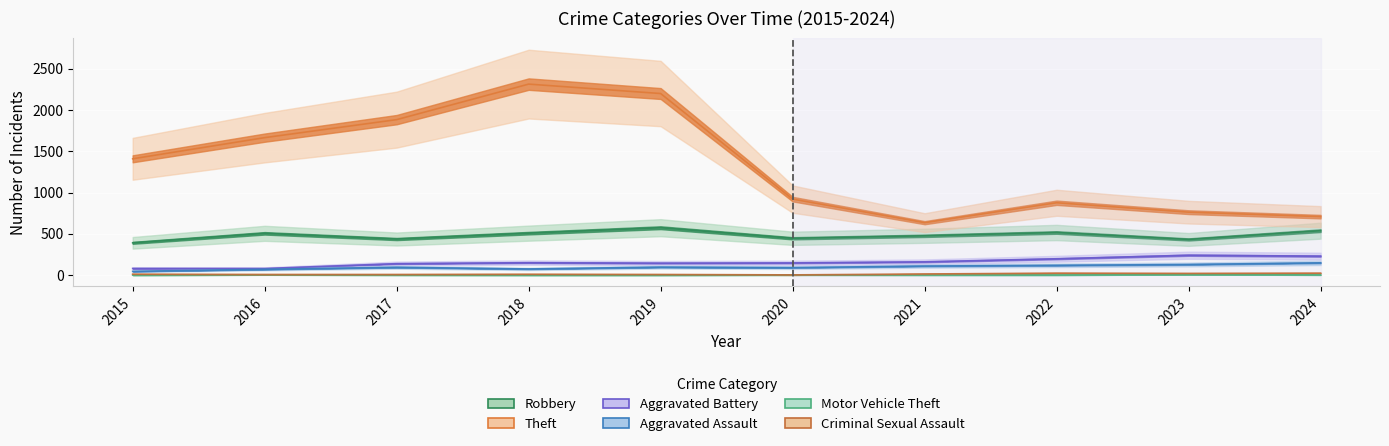

Reading right to left, what are all the values shown in this chart?

Robbery: 2024=538	2023=432	2022=516	2021=476	2020=446	2019=574	2018=508	2017=437	2016=506	2015=391
Theft: 2024=708	2023=762	2022=876	2021=635	2020=920	2019=2198	2018=2312	2017=1882	2016=1664	2015=1408
Aggravated Battery: 2024=230	2023=241	2022=198	2021=161	2020=148	2019=145	2018=151	2017=139	2016=80	2015=81
Aggravated Assault: 2024=149	2023=129	2022=119	2021=110	2020=91	2019=97	2018=75	2017=95	2016=71	2015=46
Motor Vehicle Theft: 2024=3	2023=6	2022=2	2021=2	2020=3	2019=1	2018=1	2017=2	2016=4	2015=1
Criminal Sexual Assault: 2024=24	2023=21	2022=24	2021=14	2020=3	2019=8	2018=11	2017=8	2016=8	2015=12